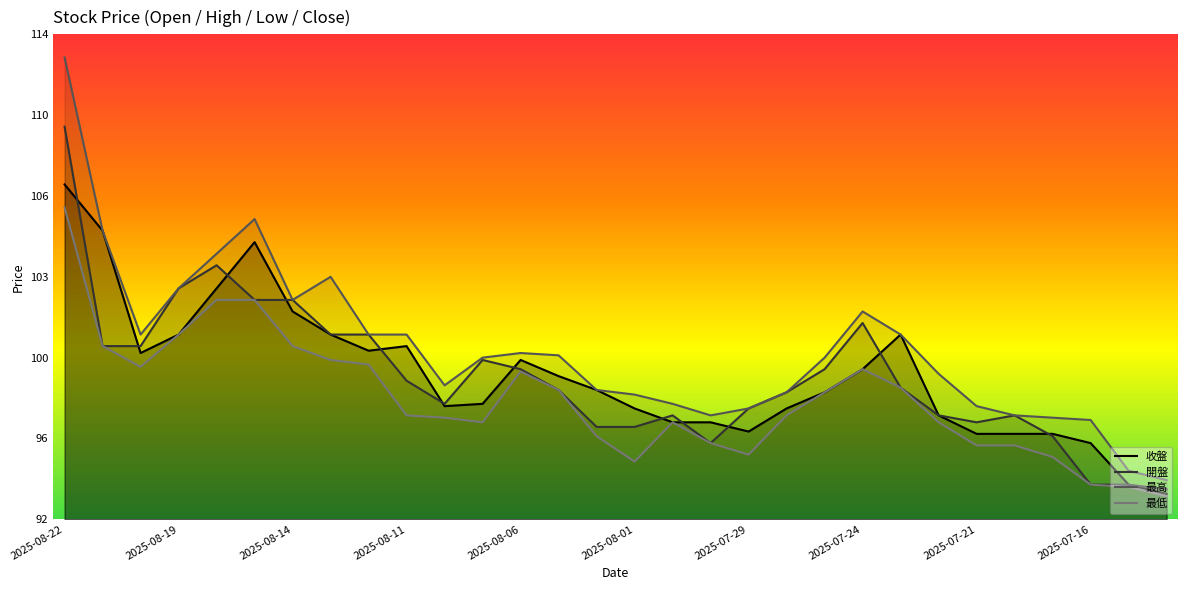

How many lines are shown in the chart?

4